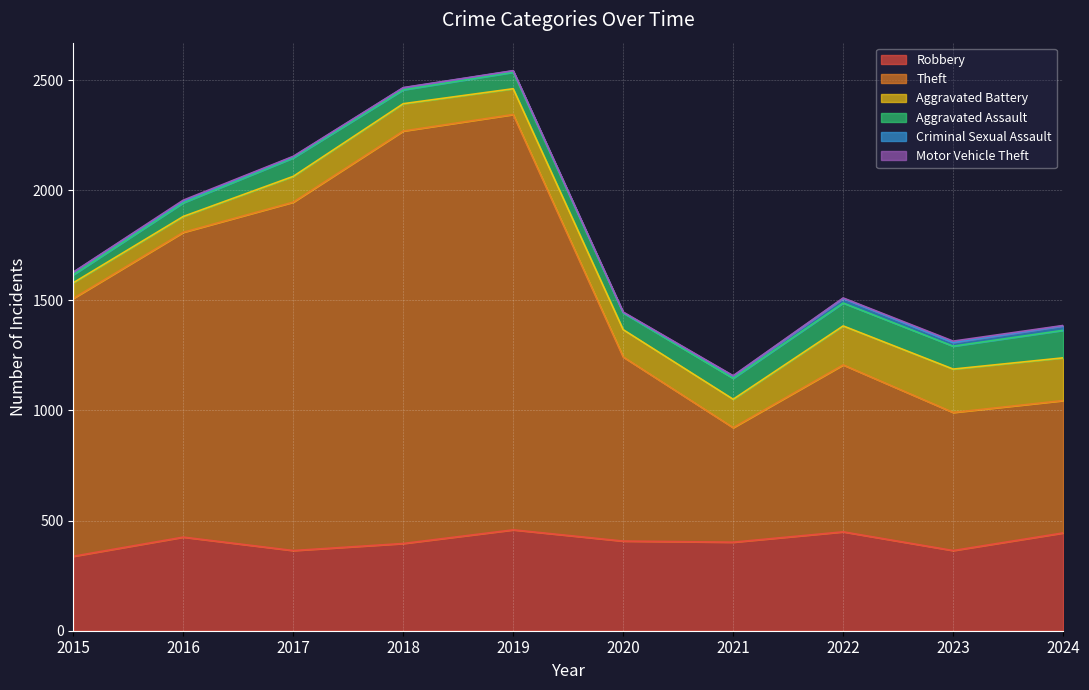

At which category is the sum across all series the highest?

2019